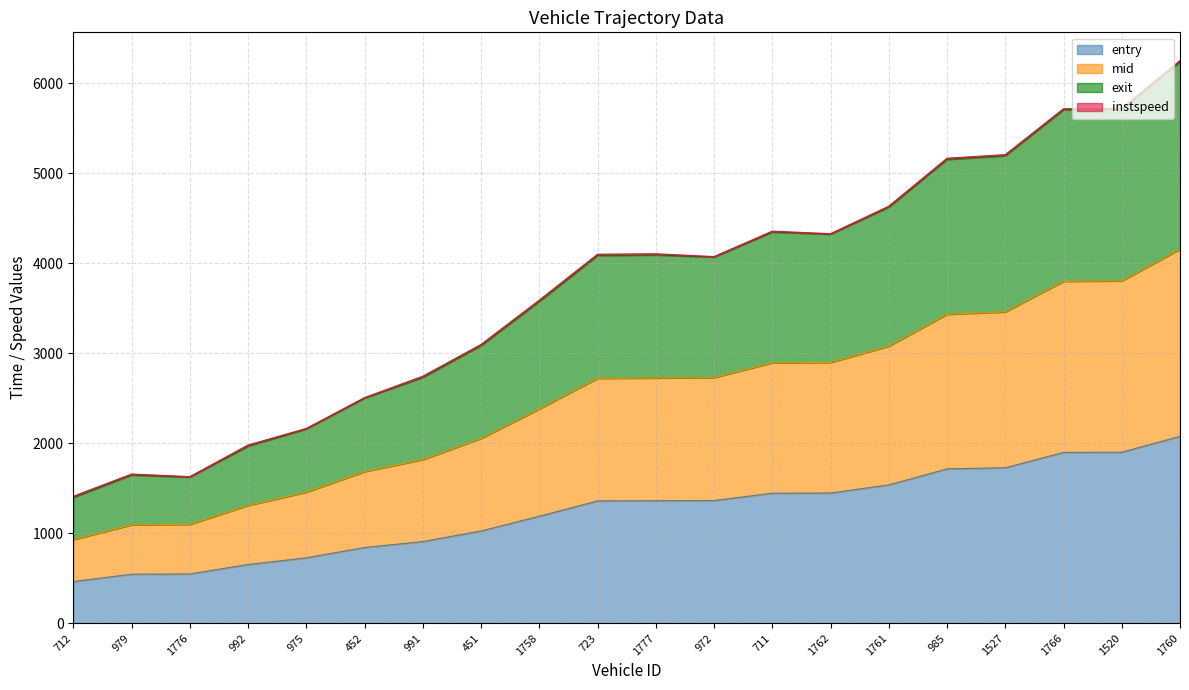

Which category has the lowest value in the mid series?

712